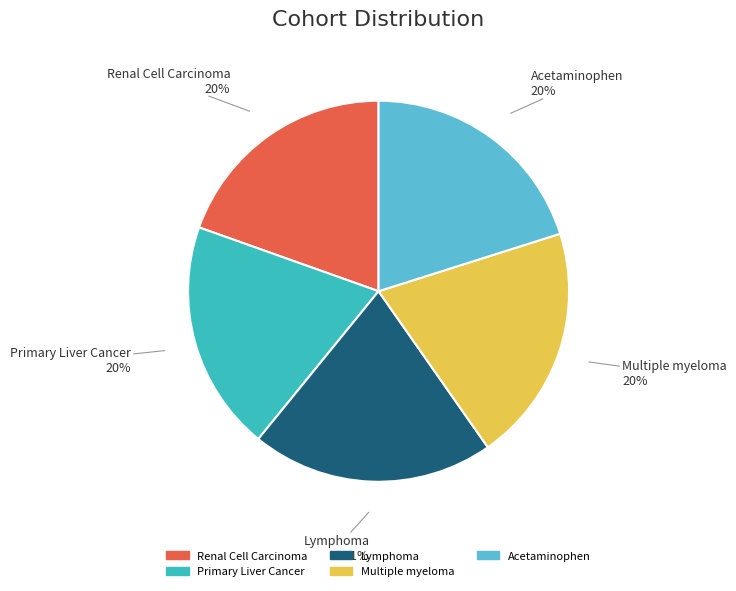

How many slices are in this pie chart?

5